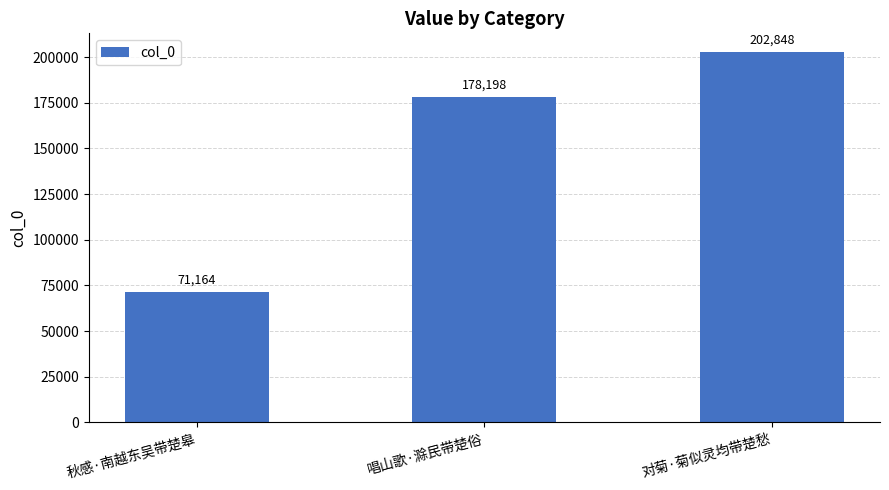

What is the approximate value at 唱山歌·滁民带楚俗, to the nearest 50?

178200